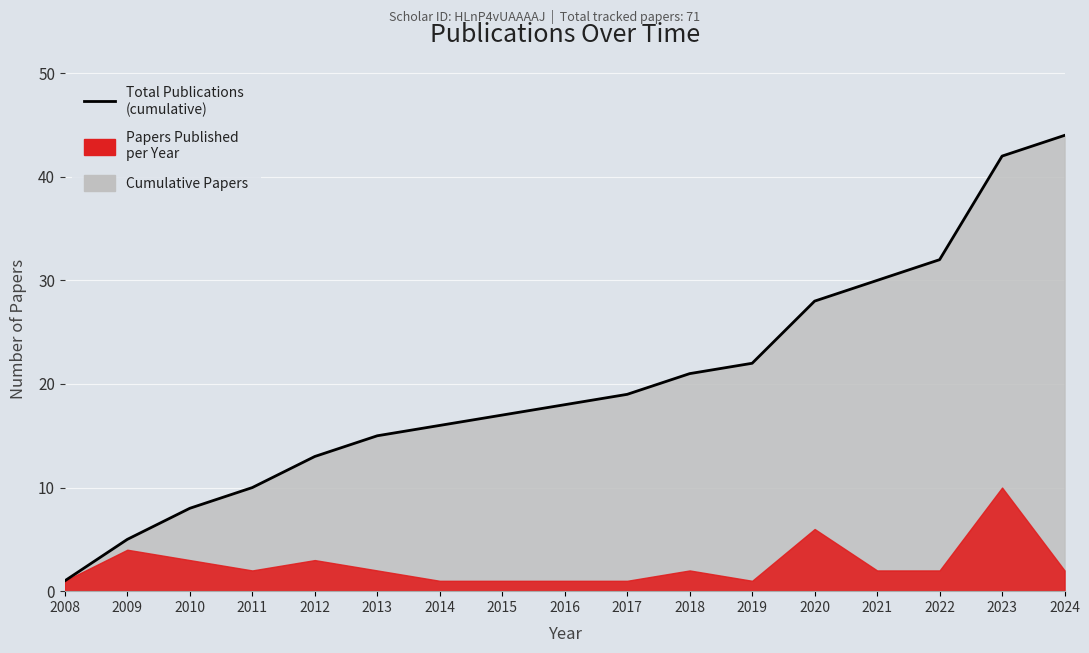

The chart shows a value of 16 at 2014. True or false?

True